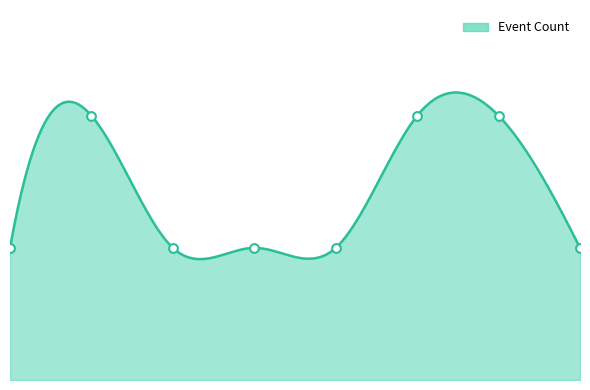

Between 2023-05-27 11:24:34 and 2023-11-28 13:12:28, which is larger?

2023-05-27 11:24:34